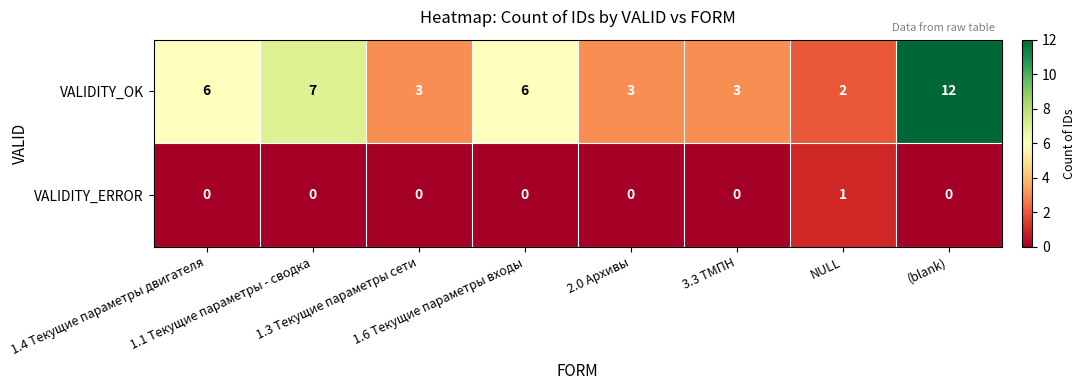

List the series in order of their peak value, highest first.

VALIDITY_OK, VALIDITY_ERROR